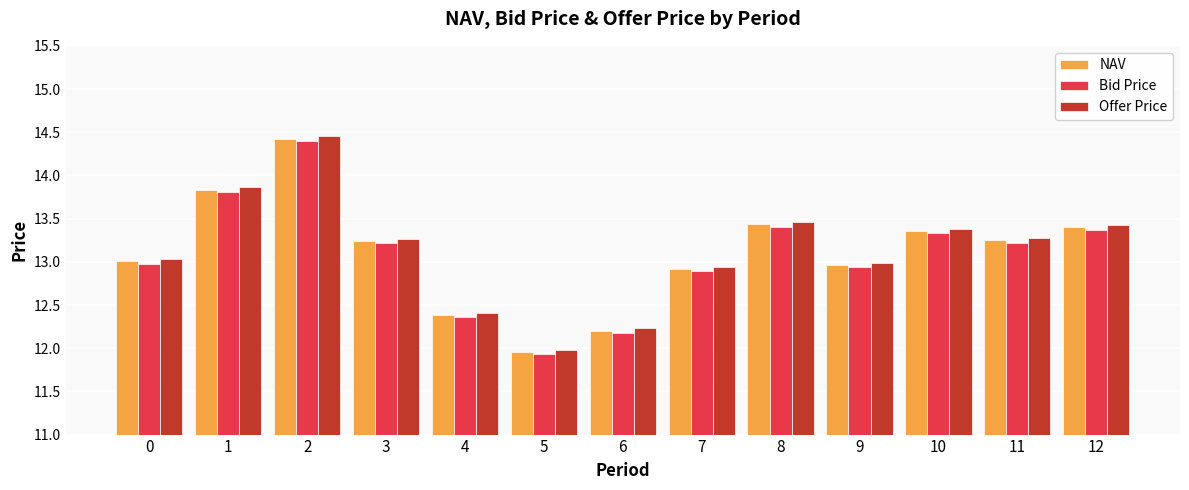

What is the total value across all series at 1?

41.5